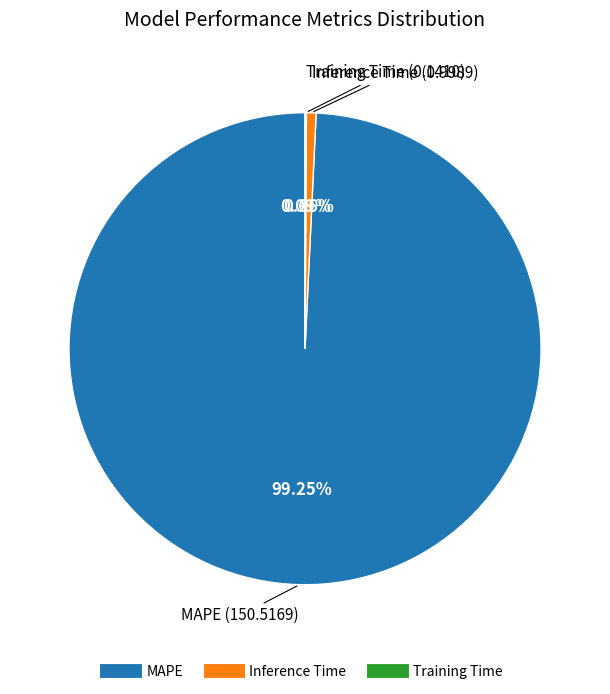

What percentage is the MAPE slice, to the nearest percent?

99%